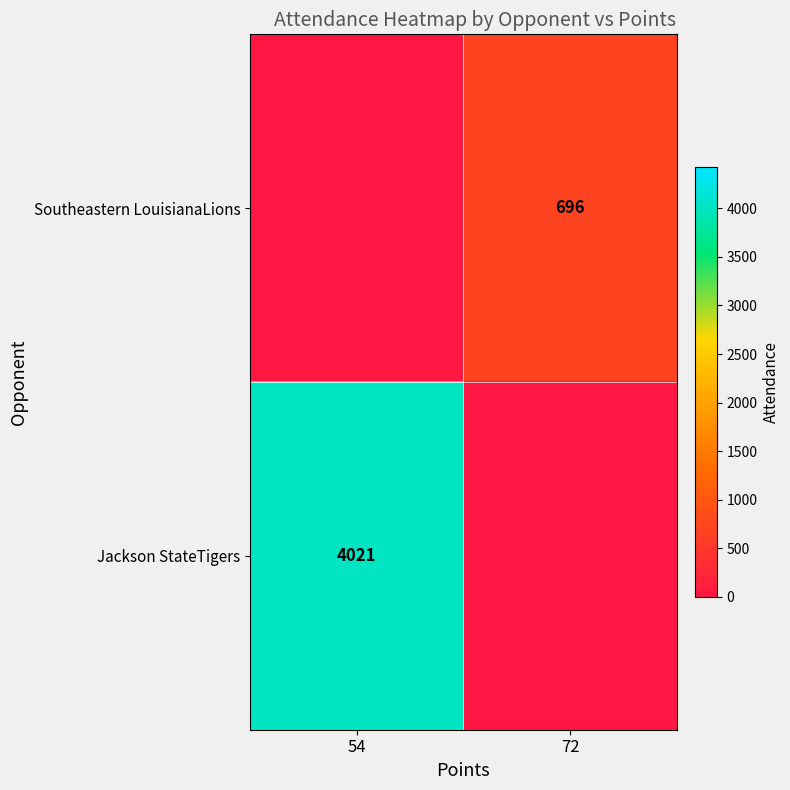

The value of Jackson StateTigers at 54 is 2410. True or false?

False